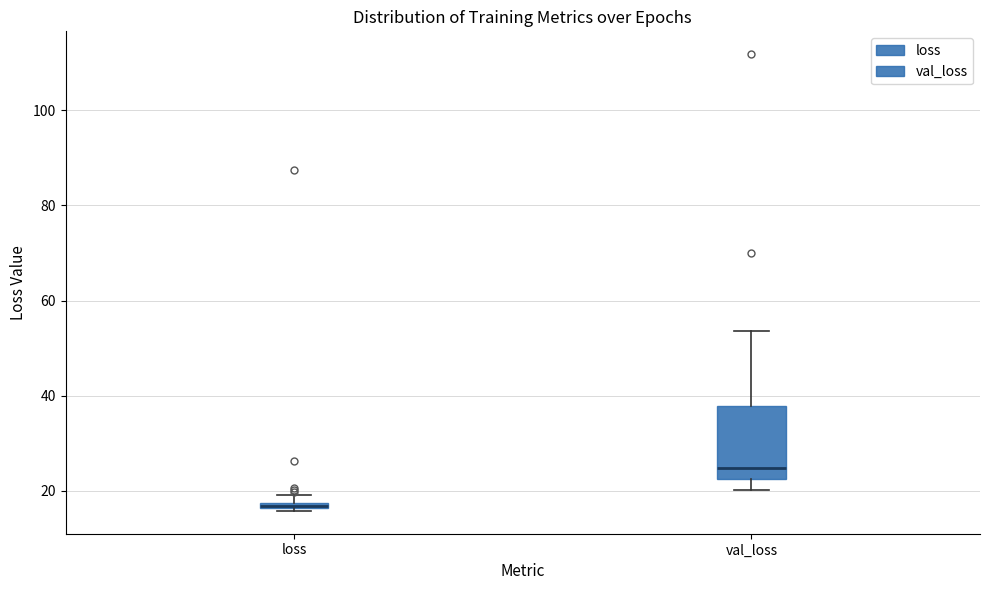

Which box is the tallest, from its lower edge to its upper edge?

val_loss